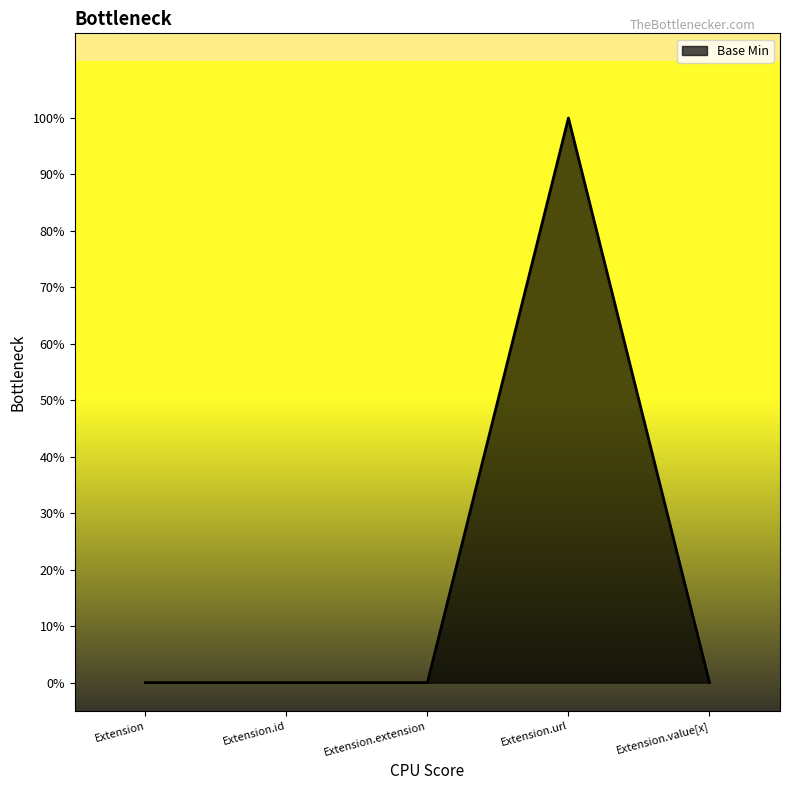

Does the chart have visible grid lines?

No